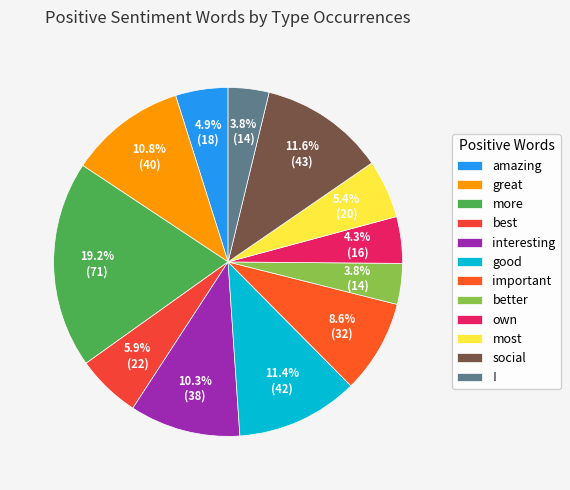

Which slice is the smallest?

better